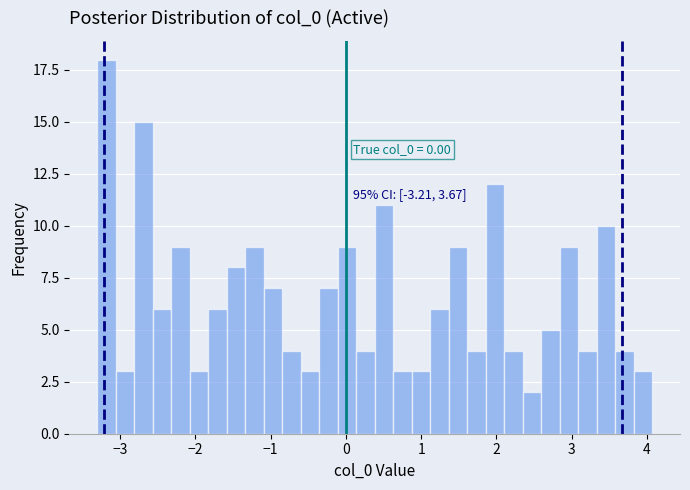

Read against the x-axis, roughly where is the centre of the tallest bar?

-3.2